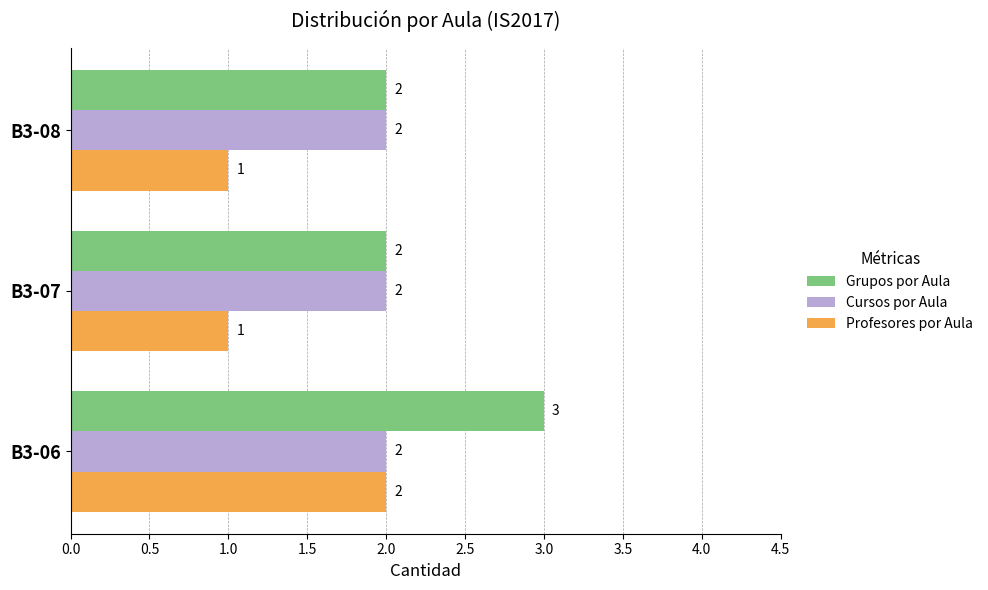

How many Profesores por Aula values are between 1 and 2?

3